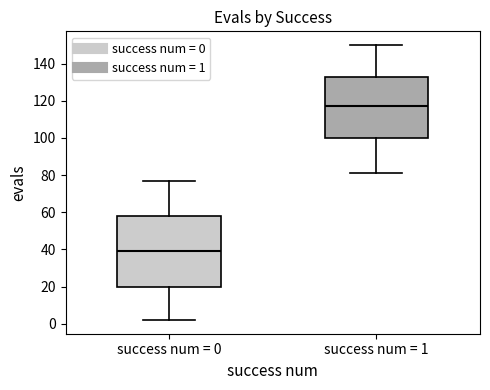

Reading left to right, transcribe this box plot: for each box, give where its median line is, the range the box spans, and where its two whiskers end, as read against the y-axis. The values are not printed on the chart, so give them approximately, as read against the axis.

success num = 0: median 40, box 20 to 58, whiskers 2 to 78
success num = 1: median 118, box 100 to 134, whiskers 82 to 150